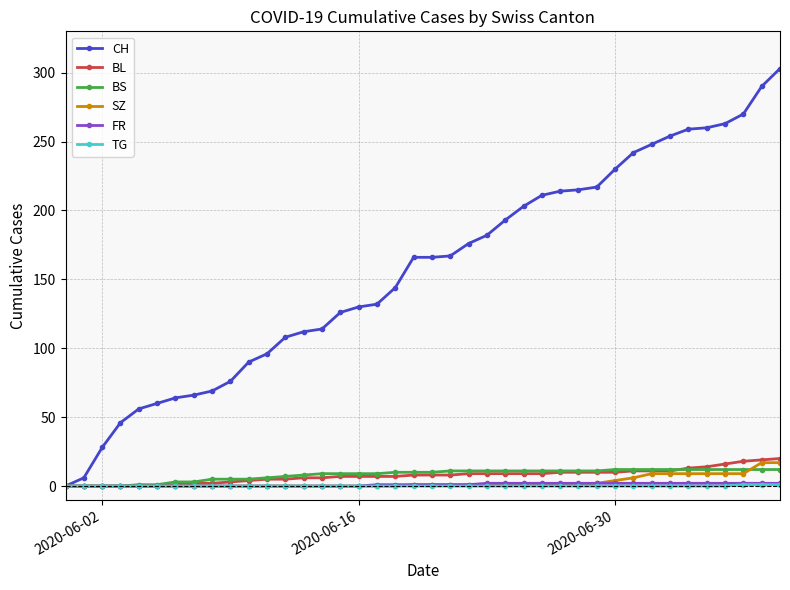

How many data points does each series have?

40